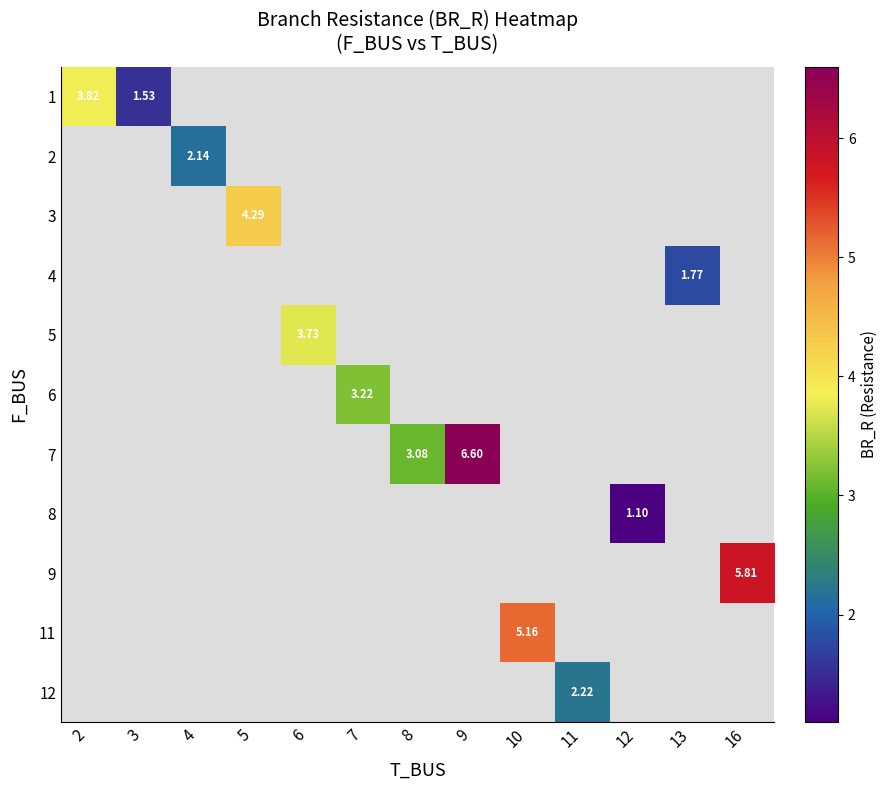

How many data points does each series have?

13